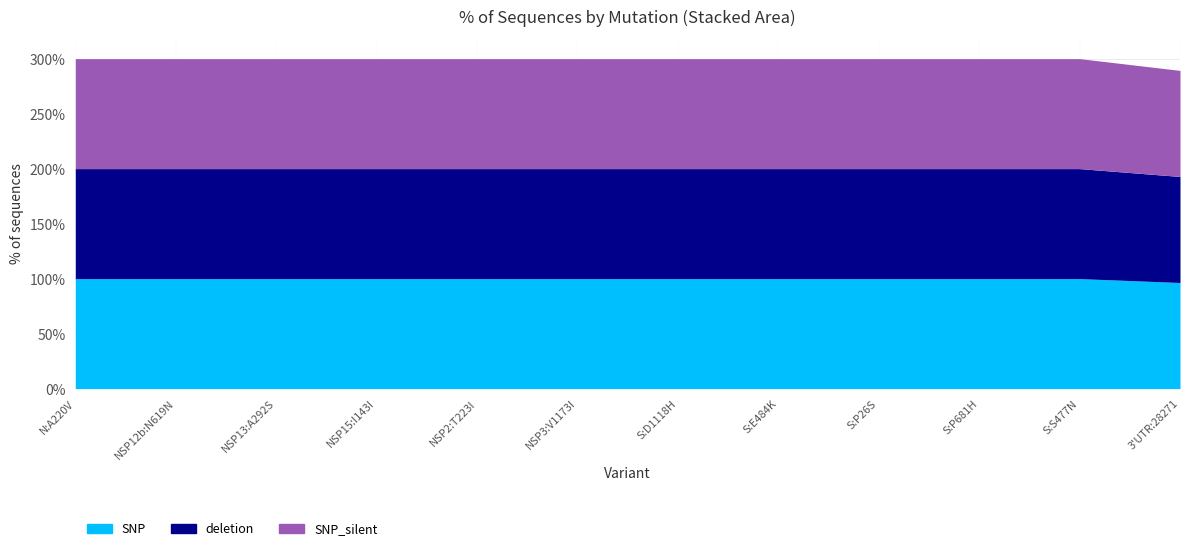

Reading right to left, extract all data points from this chart.

SNP: 3'UTR:28271=96.4	S:S477N=100.0	S:P681H=100.0	S:P26S=100.0	S:E484K=100.0	S:D1118H=100.0	NSP3:V1173I=100.0	NSP2:T223I=100.0	NSP15:I143I=100.0	NSP13:A292S=100.0	NSP12b:N619N=100.0	N:A220V=100.0
deletion: 3'UTR:28271=192.9	S:S477N=200.0	S:P681H=200.0	S:P26S=200.0	S:E484K=200.0	S:D1118H=200.0	NSP3:V1173I=200.0	NSP2:T223I=200.0	NSP15:I143I=200.0	NSP13:A292S=200.0	NSP12b:N619N=200.0	N:A220V=200.0
SNP_silent: 3'UTR:28271=289.3	S:S477N=300.0	S:P681H=300.0	S:P26S=300.0	S:E484K=300.0	S:D1118H=300.0	NSP3:V1173I=300.0	NSP2:T223I=300.0	NSP15:I143I=300.0	NSP13:A292S=300.0	NSP12b:N619N=300.0	N:A220V=300.0